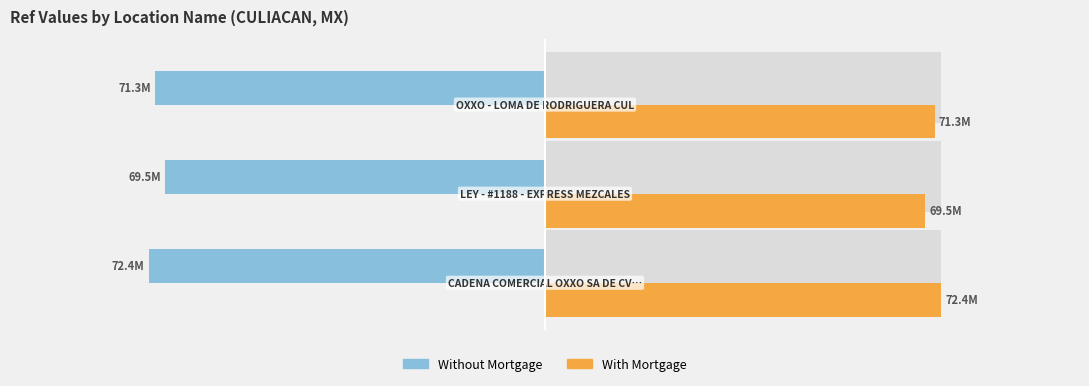

Is the value of Without Mortgage at 1 greater than the value of With Mortgage at 1?

No